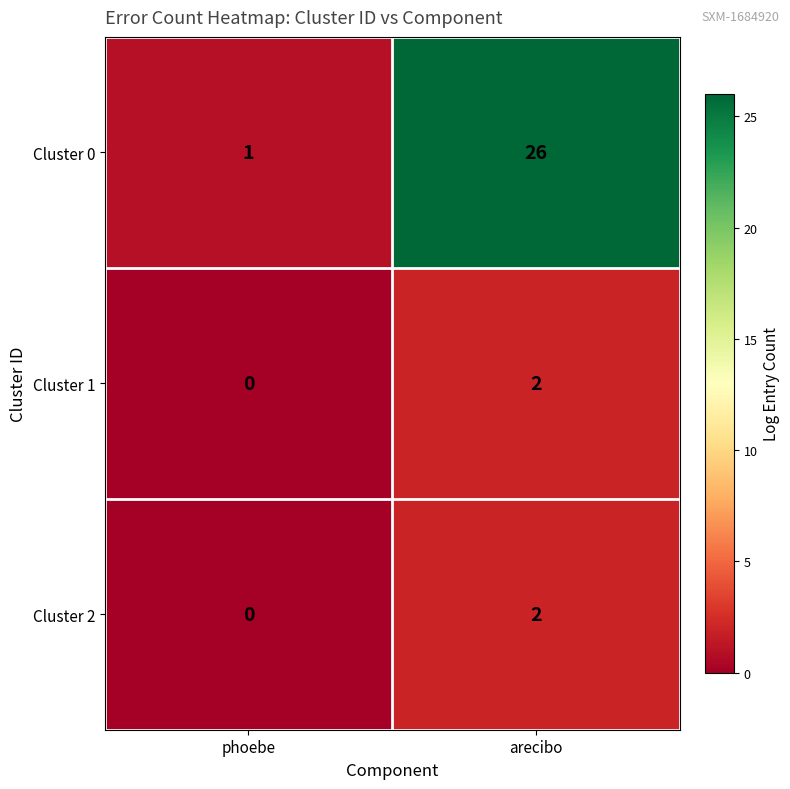

What is the sum of all Cluster 0 values?

27